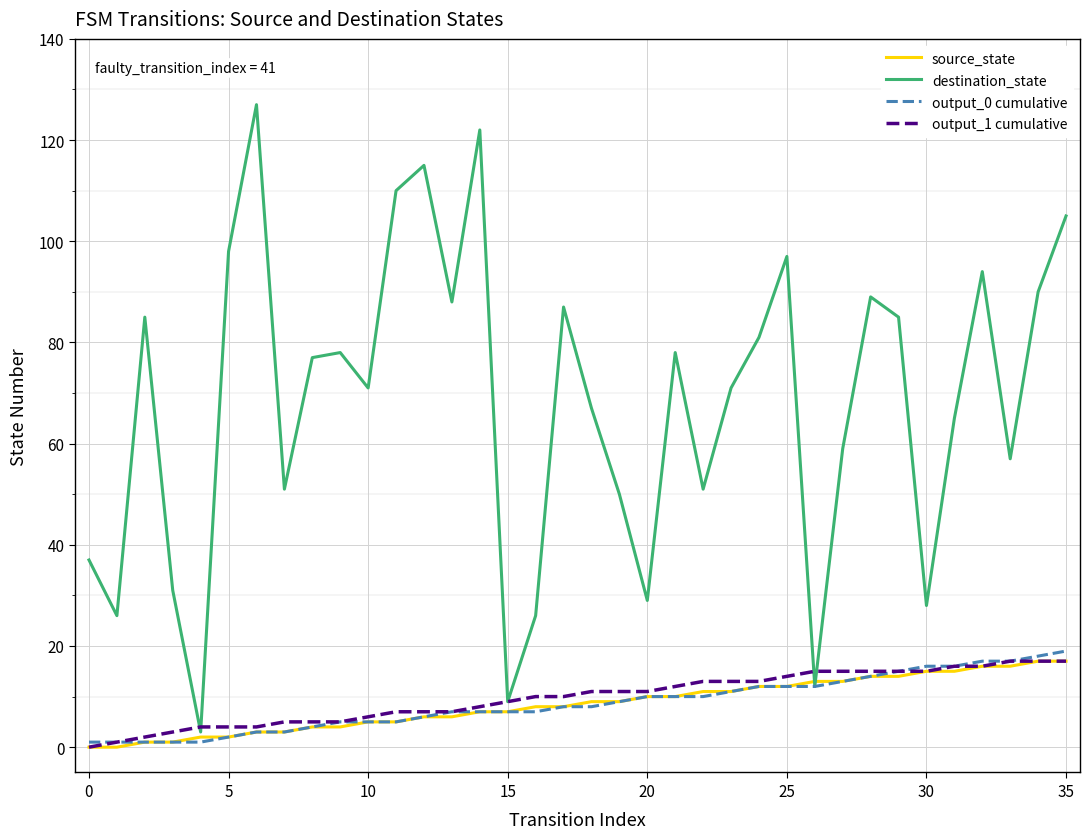

Which series has the largest total across all categories?

destination_state